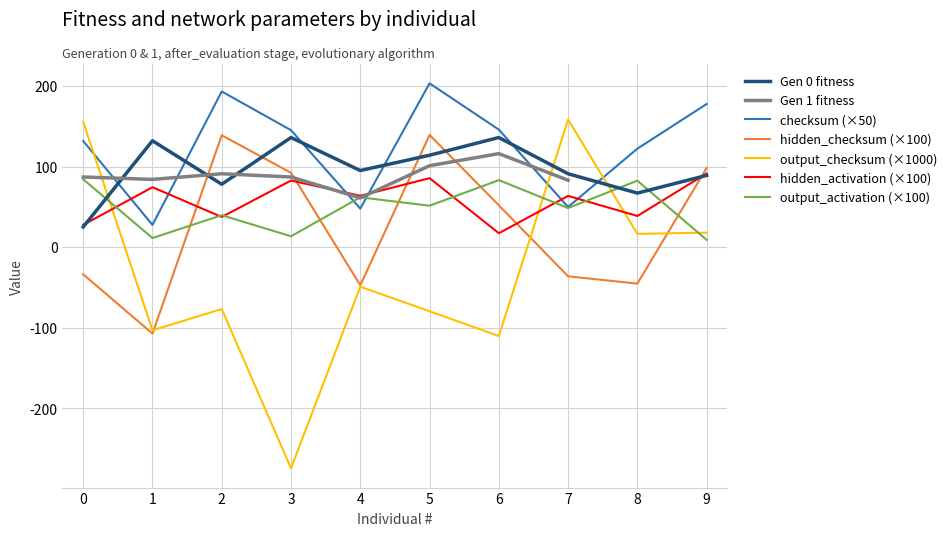

Between which two adjacent categories do checksum and output_checksum first intersect?

0 and 1